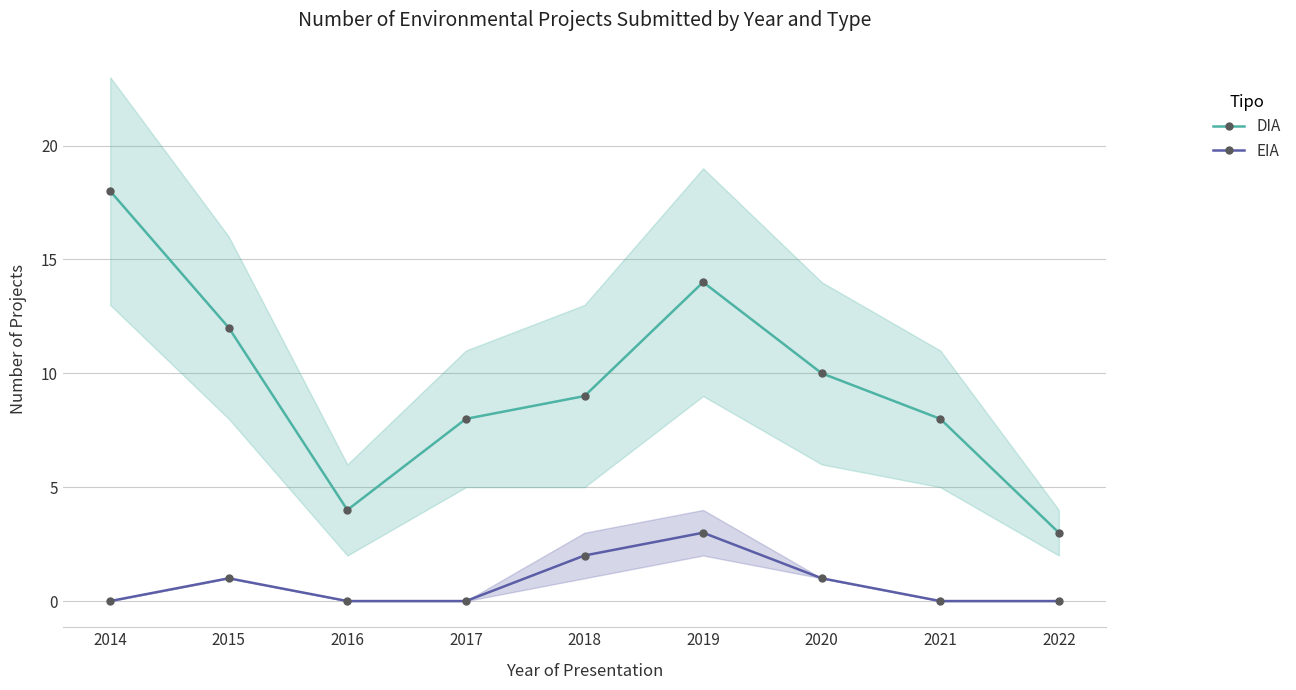

Reading right to left, what are all the values shown in this chart?

DIA: 2022=3	2021=8	2020=10	2019=14	2018=9	2017=8	2016=4	2015=12	2014=18
EIA: 2022=0	2021=0	2020=1	2019=3	2018=2	2017=0	2016=0	2015=1	2014=0